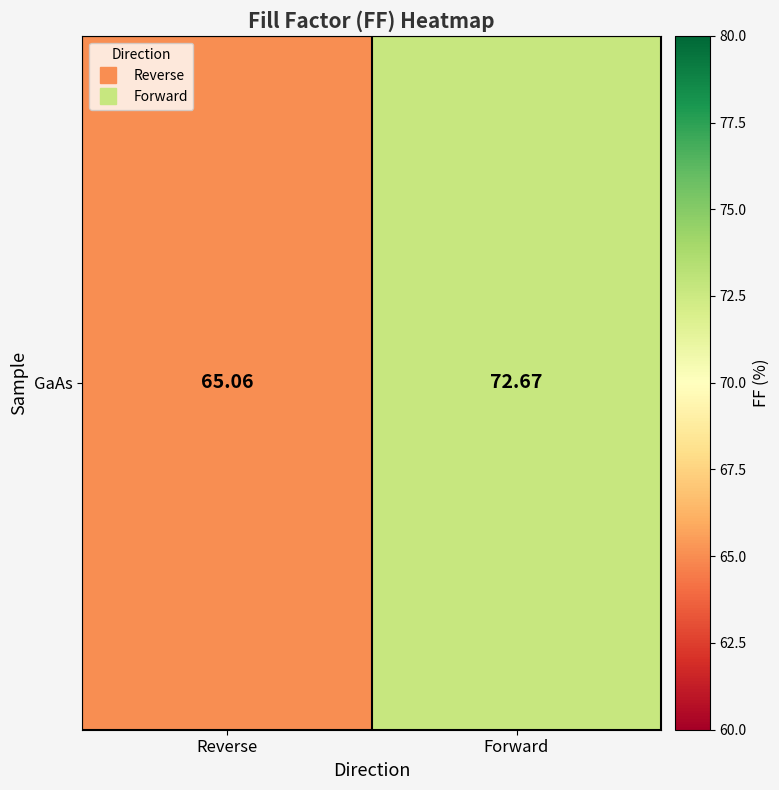

The chart shows a value of 65.1 at Reverse. True or false?

True